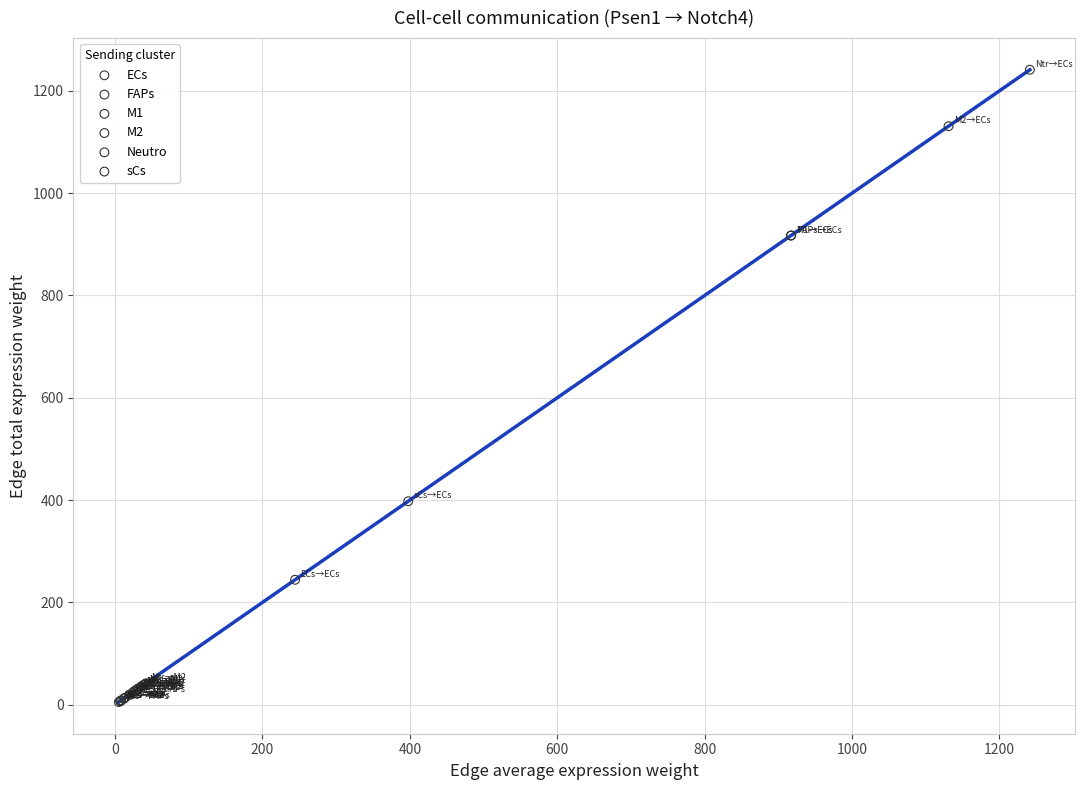

Which series has the widest spread of Y values?

Neutro